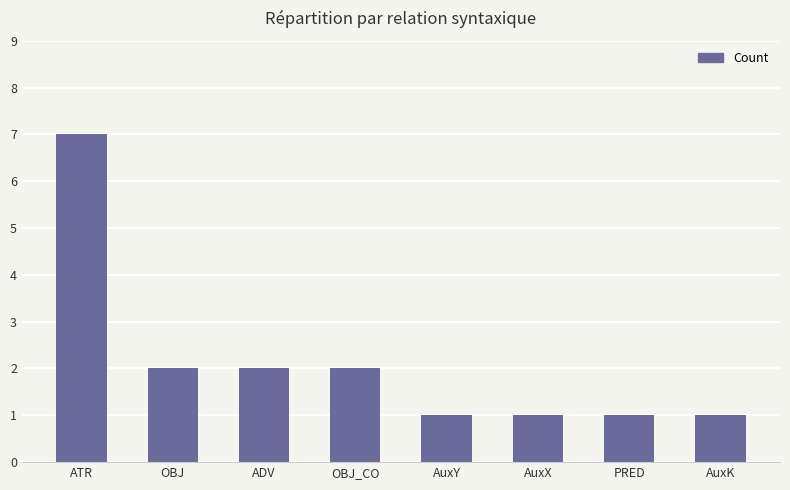

What is the label of the 2nd bar from the left?

OBJ